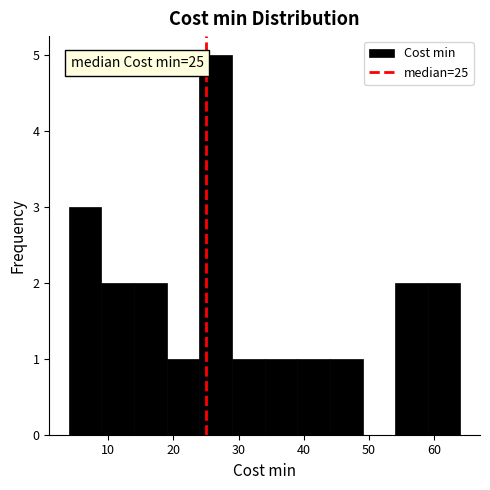

Over which range of the x-axis is the bar tallest?

24 to 29